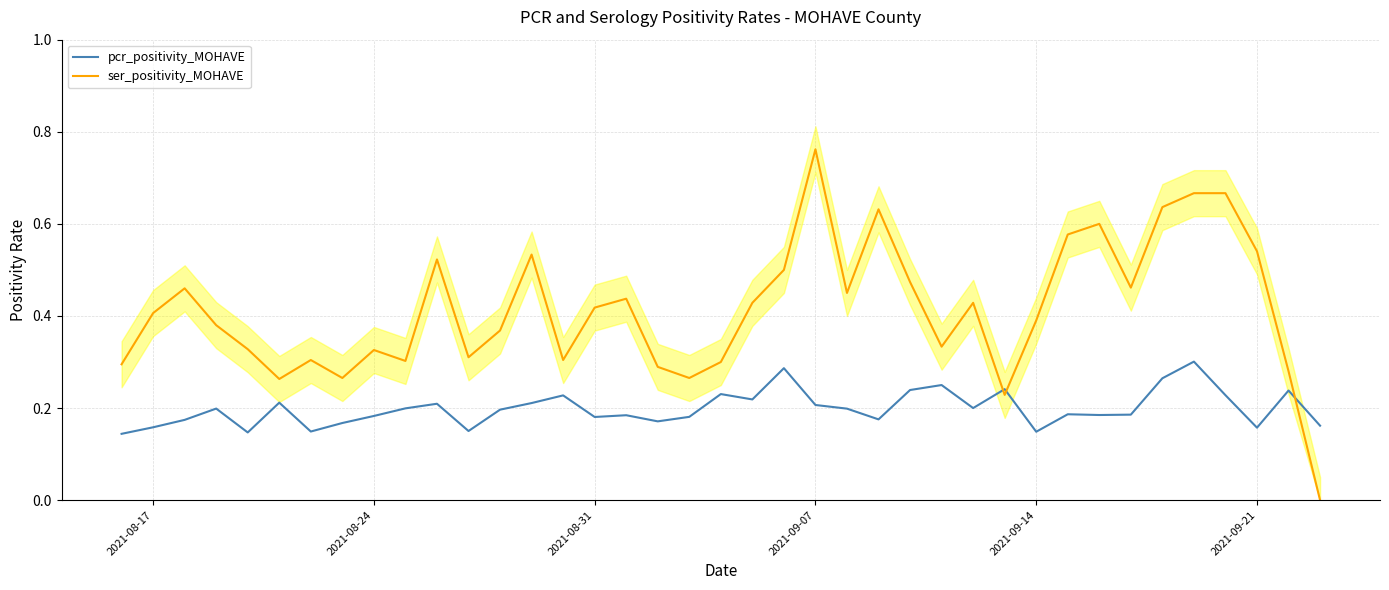

At which label does ser_positivity_MOHAVE reach its peak?

2021-09-07